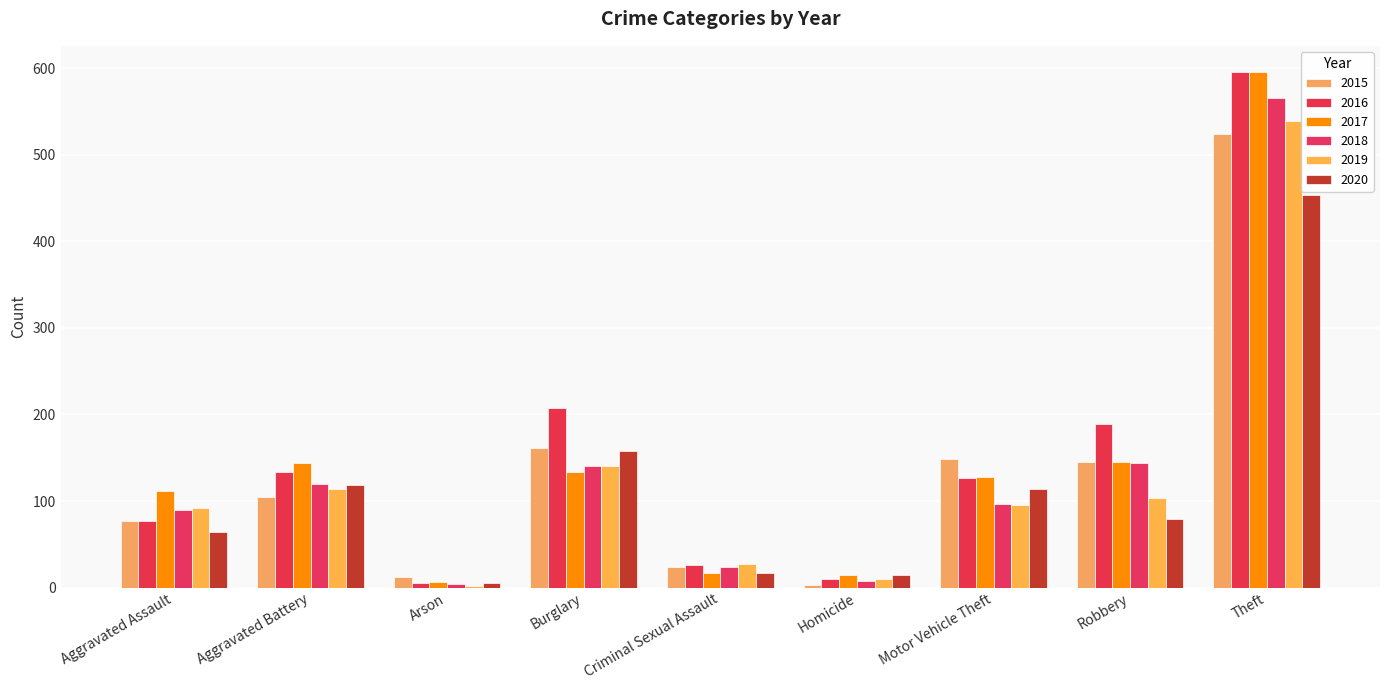

What is the total value across all series at Arson?

34